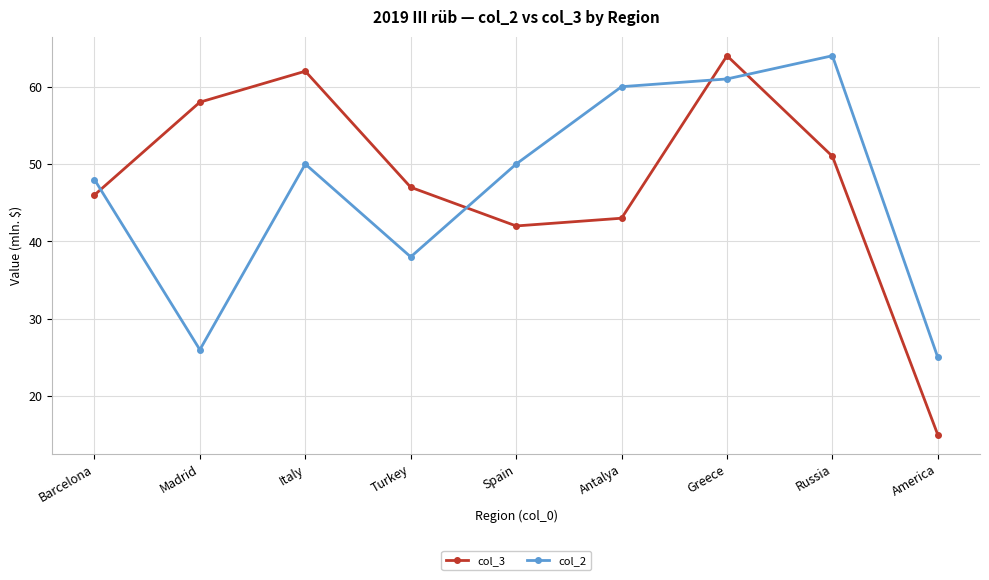

Reading left to right, extract all data points from this chart.

col_3: 46	58	62	47	42	43	64	51	15
col_2: 48	26	50	38	50	60	61	64	25